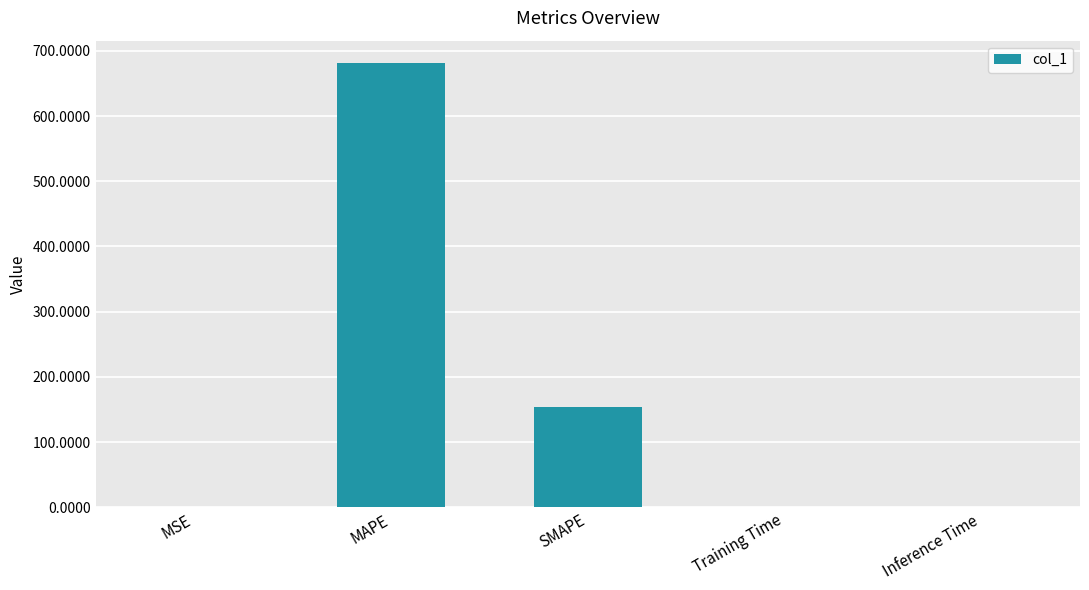

True or false: the data shows 0.0 at Inference Time.

True